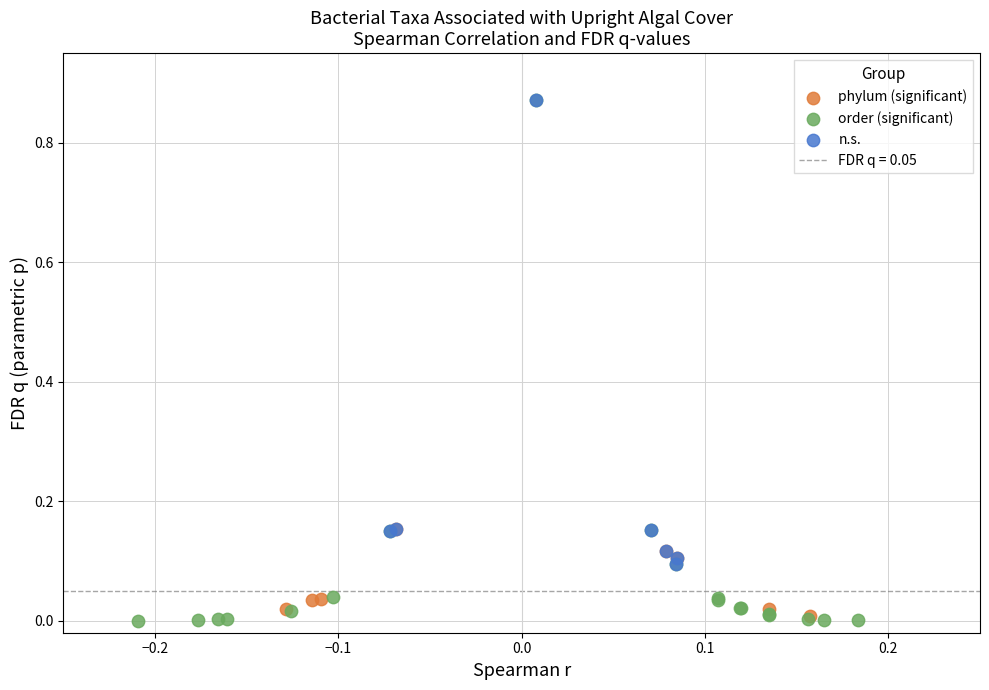

Which series has the largest Y range (max minus min)?

order (significant)